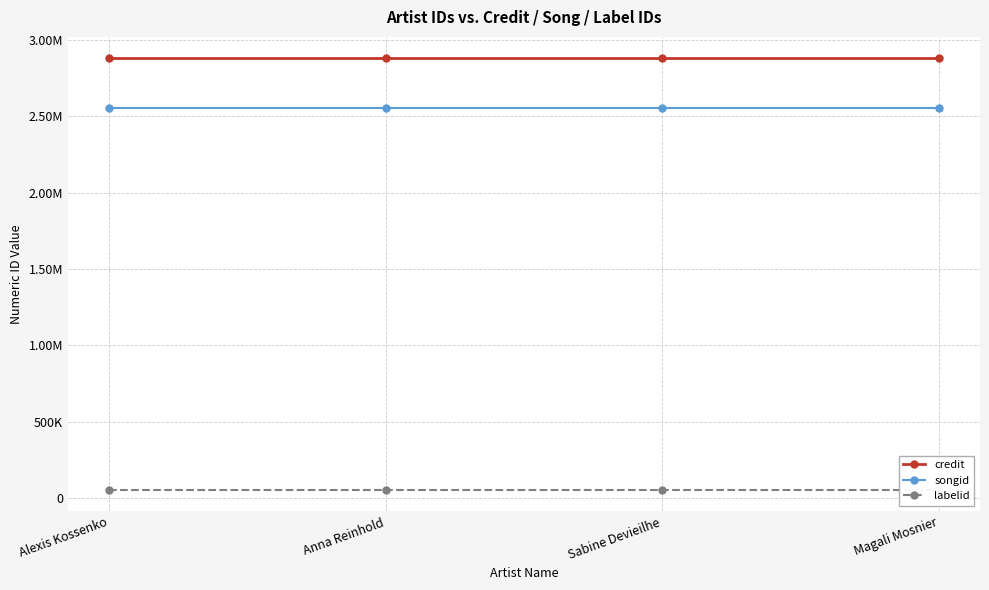

How many lines are shown in the chart?

3